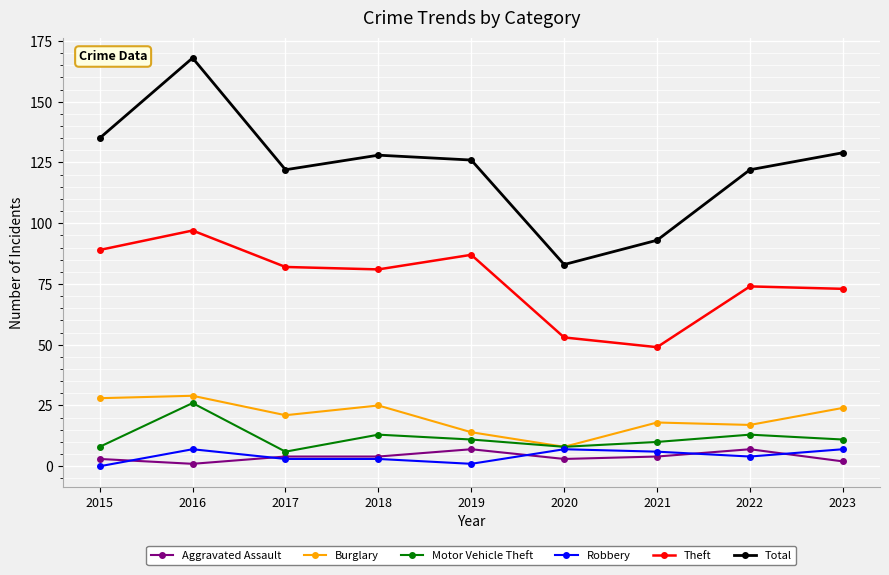

True or false: Aggravated Assault and Total cross at least once.

False